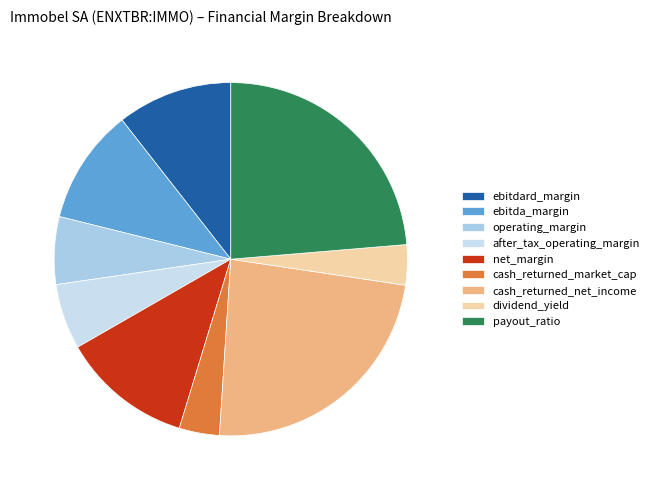

Is it true that net_margin is 26% of the pie?

False